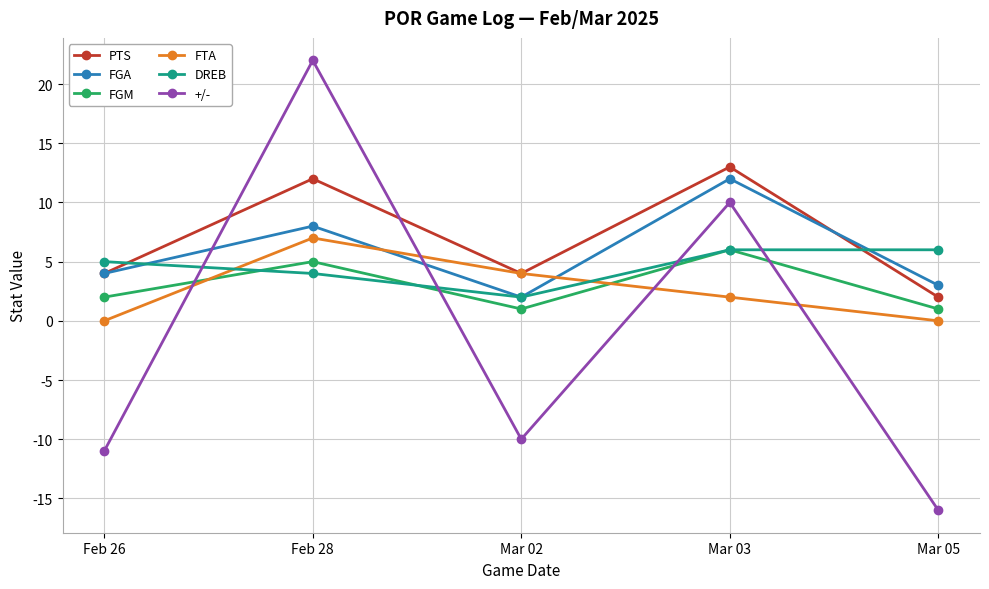

At which label is FGA closest to 7?

Feb 28